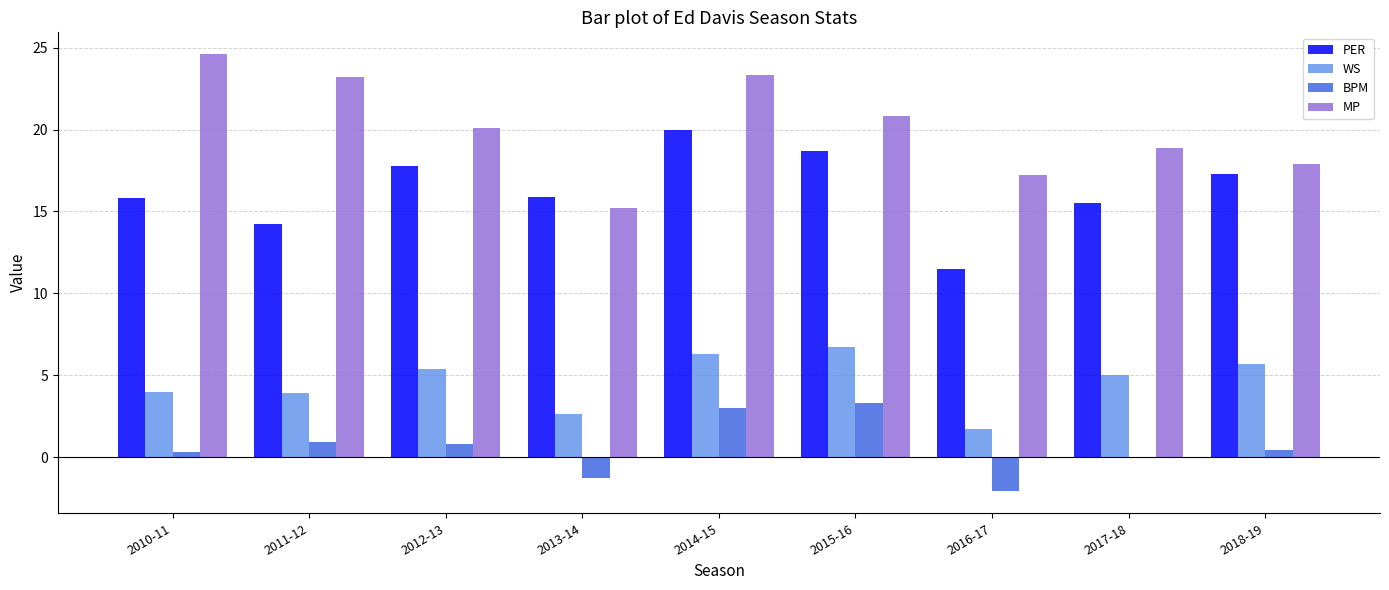

What is the approximate value of MP at 2012-13?

20.1